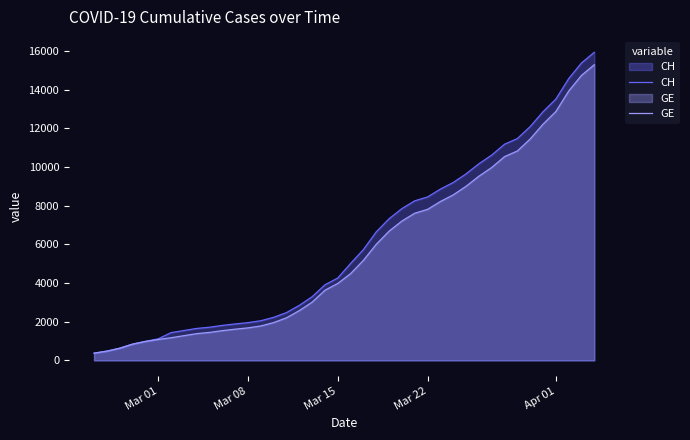

List the series in order of their peak value, highest first.

CH, GE